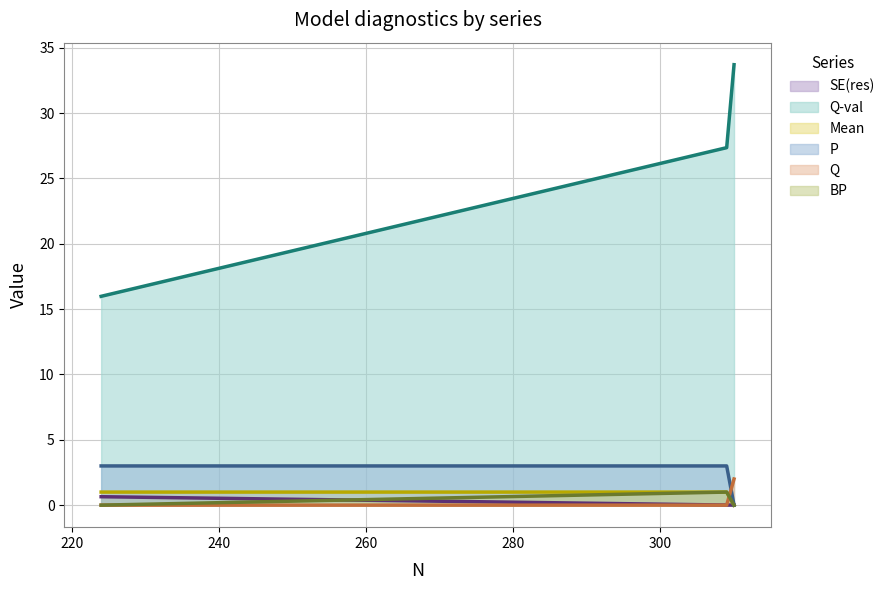

True or false: SE(res) has a value of 0.0 at monthly - ip_us.

False